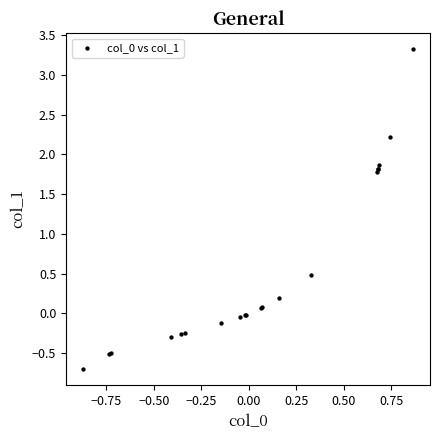

What Y value in the scatter plot is closest to 1?

0.5